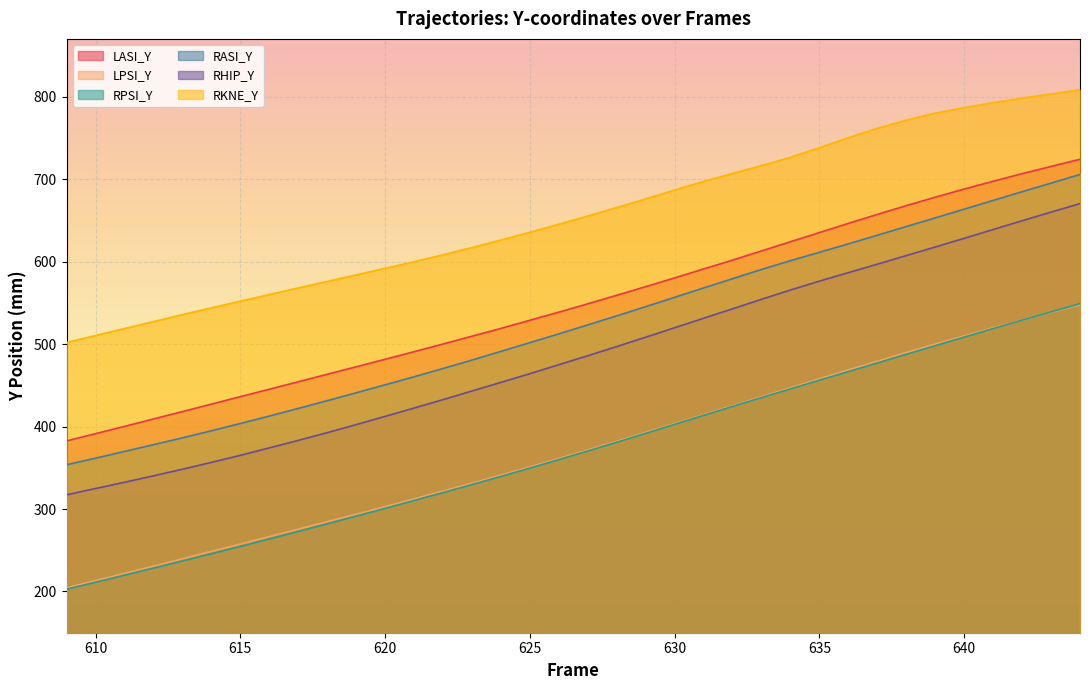

What is the minimum value for RKNE_Y?

501.8